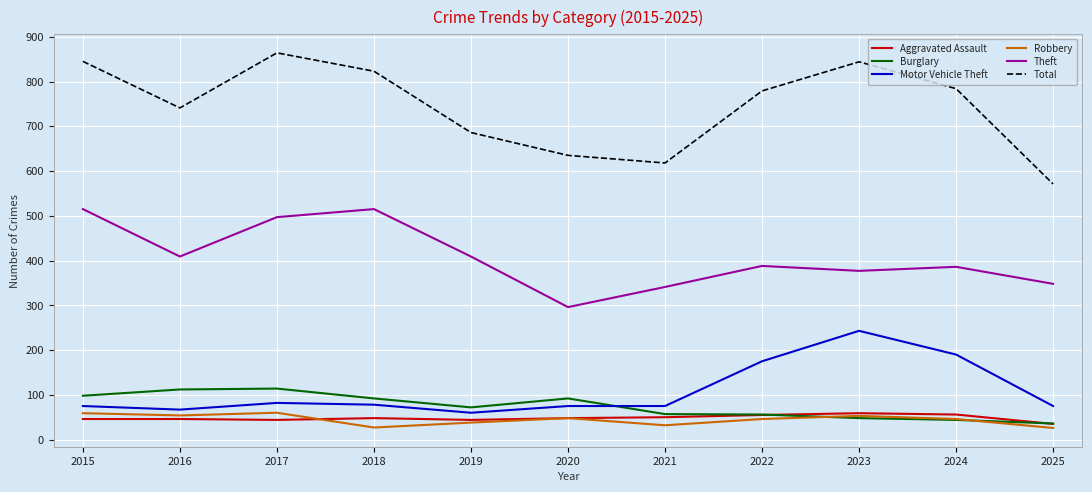

True or false: Total has a value of 1018 at 2020.

False